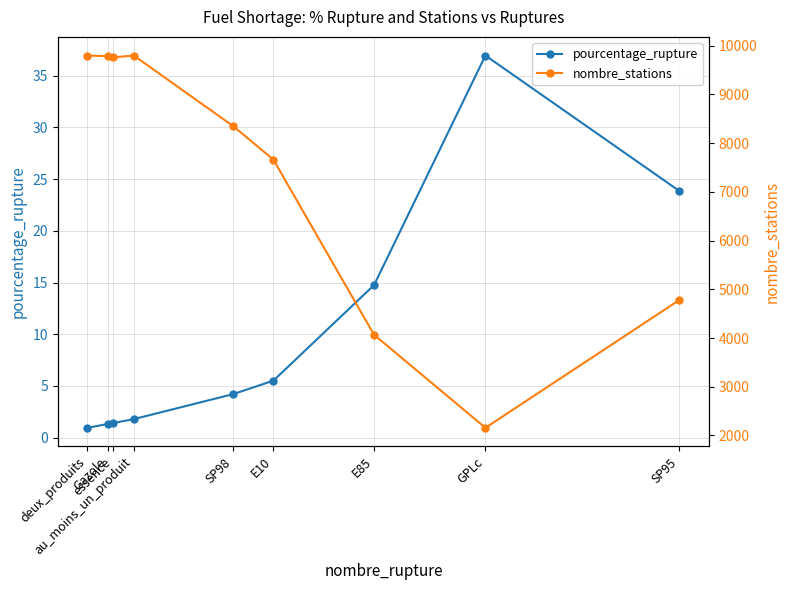

Which series changed the most between SP98 and SP95?

nombre_stations